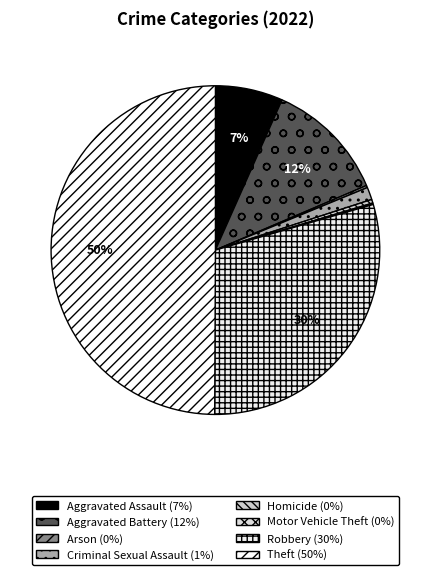

Is it true that Criminal Sexual Assault is 11% of the pie?

False